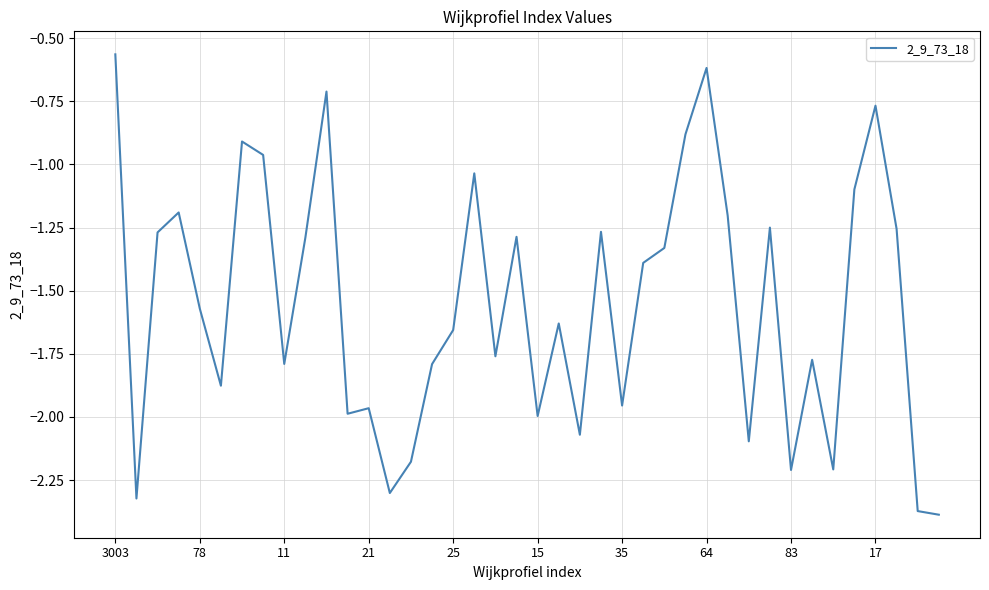

What is the difference between the maximum and minimum values?

1.8